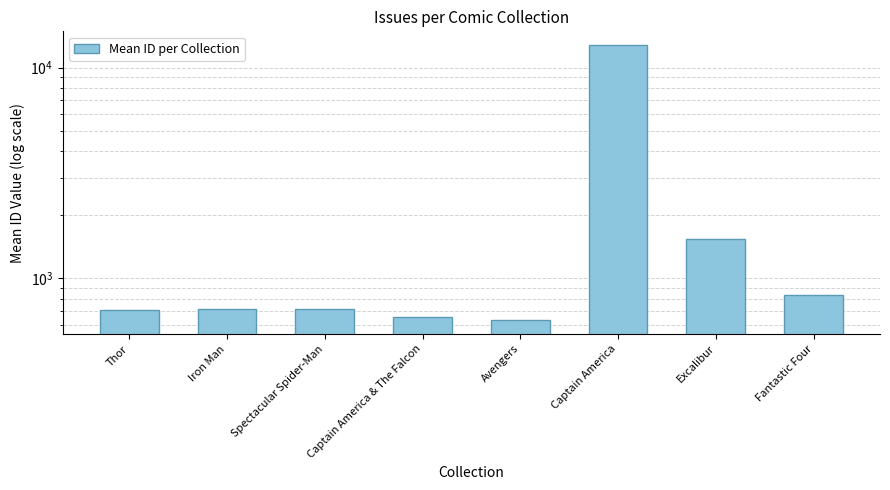

What is the label of the 1st bar from the right?

Fantastic Four